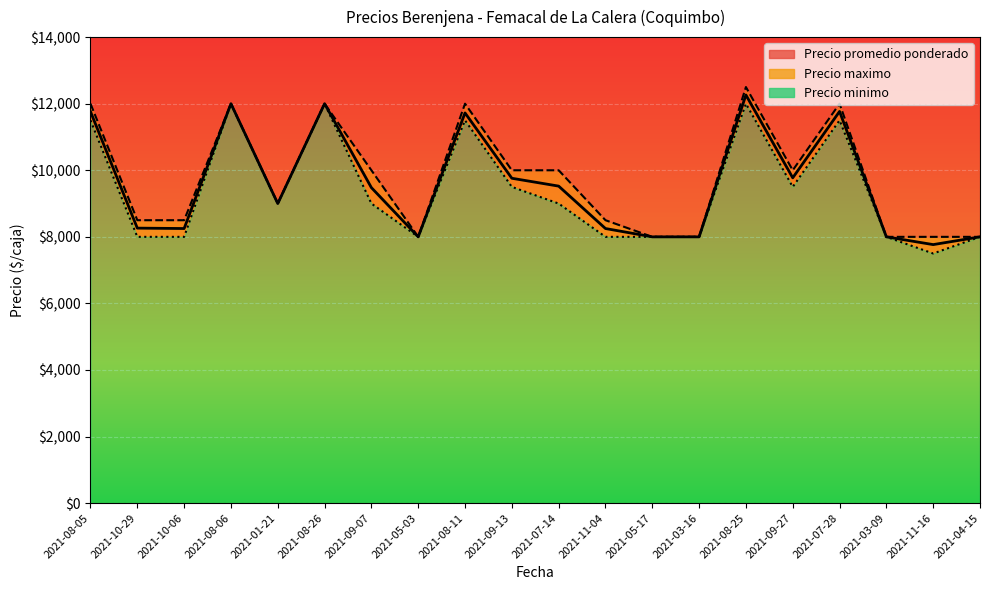

True or false: Precio maximo has a value of 14880 at 2021-10-29.

False